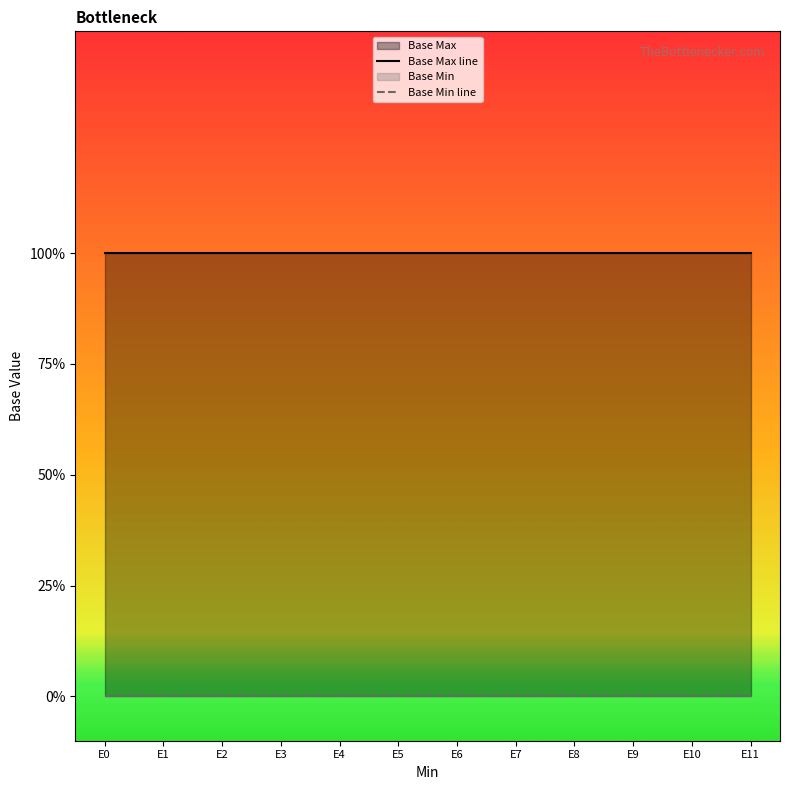

What is the maximum value shown in the chart?

1